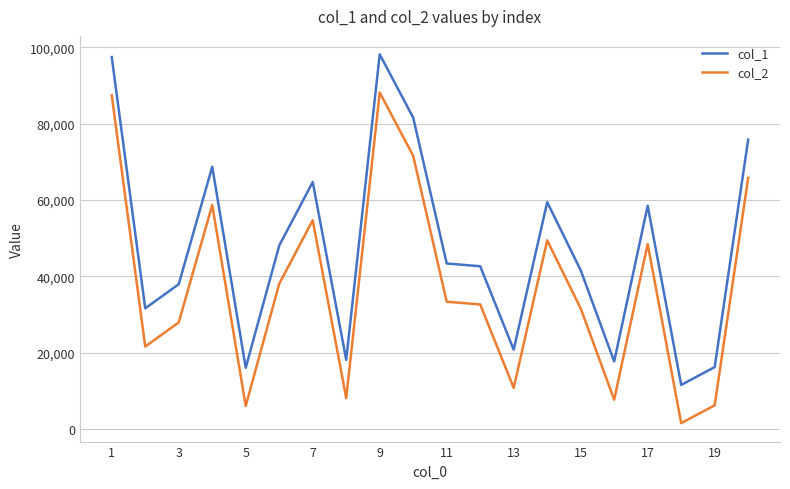

Which series has the largest total across all categories?

col_1